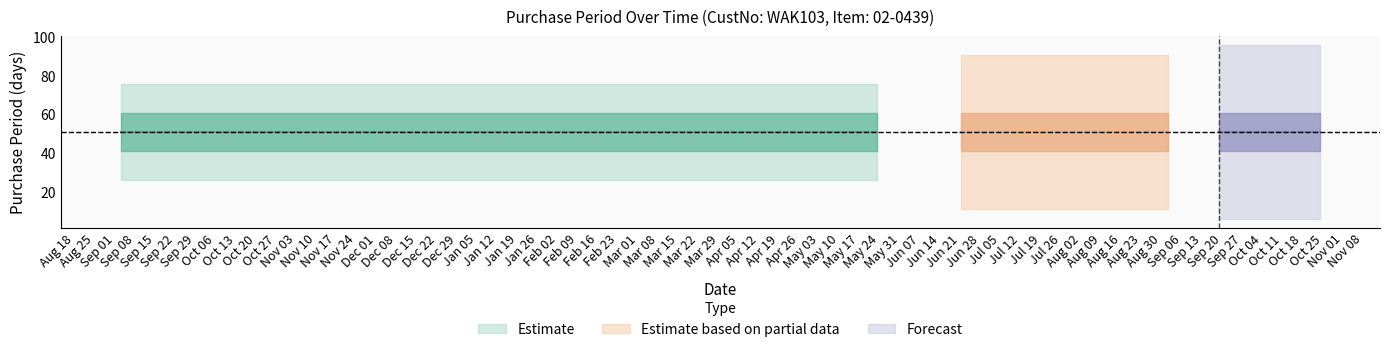

Is it true that the value at 2016-06-21 is 45?

False